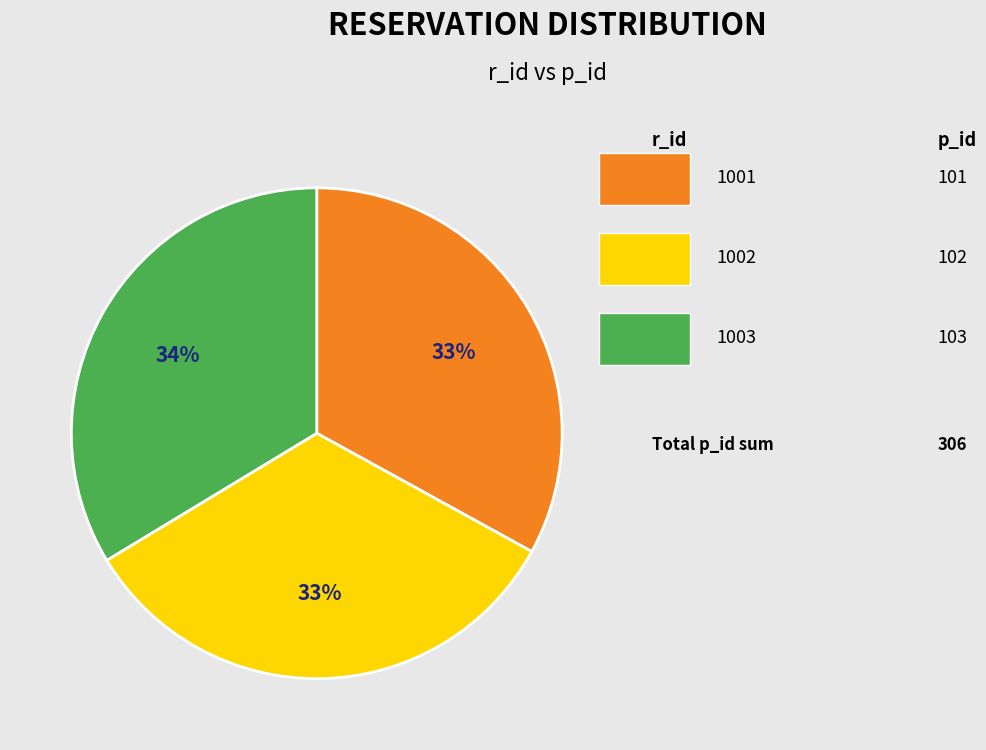

To the nearest percent, what is the difference between the largest and smallest slice percentages?

1%